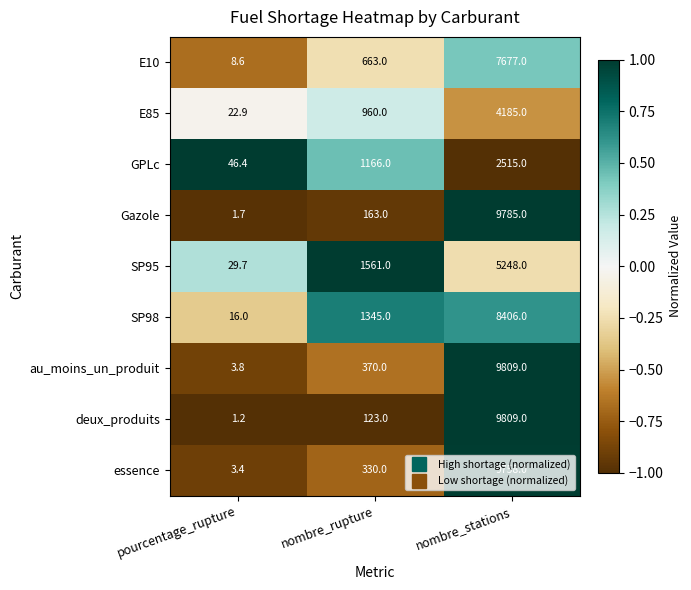

What is the difference between the SP95 values at nombre_stations and pourcentage_rupture?

5218.3